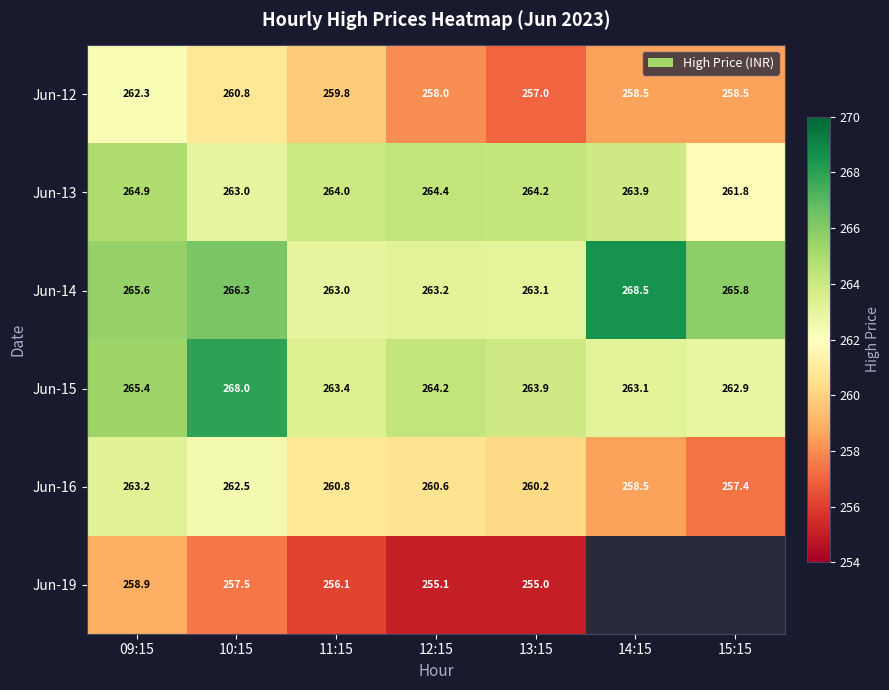

Where is Jun-15 nearest to the value 265?

09:15